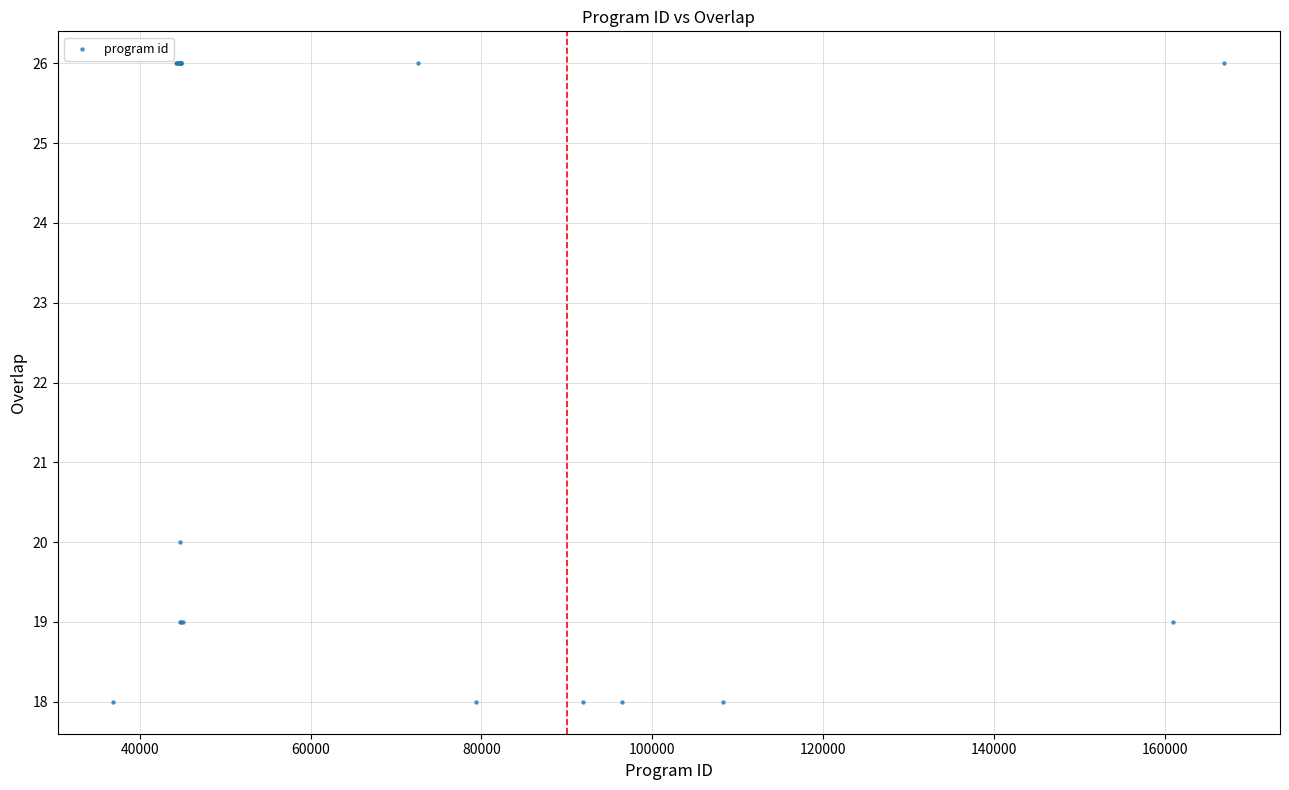

What Y value in the scatter plot is closest to 22?

20